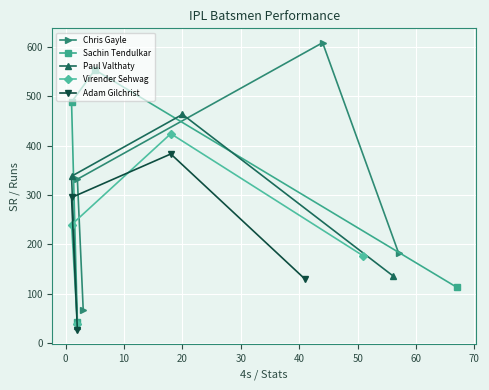

What is the value of the Chris Gayle point at the 3rd from the left?

608.0